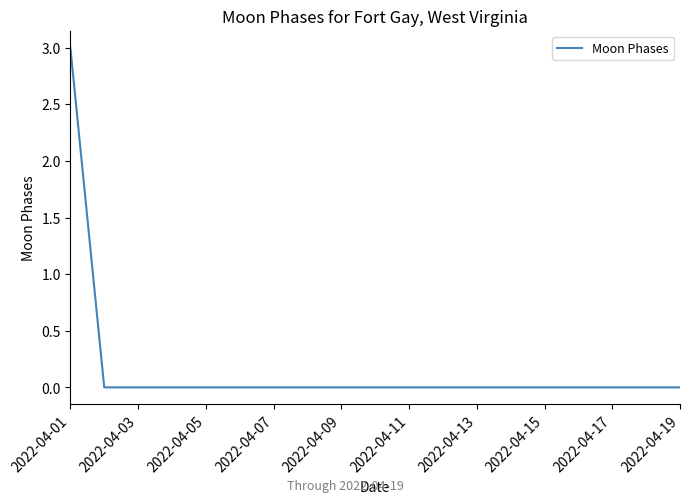

How many lines are shown in the chart?

1